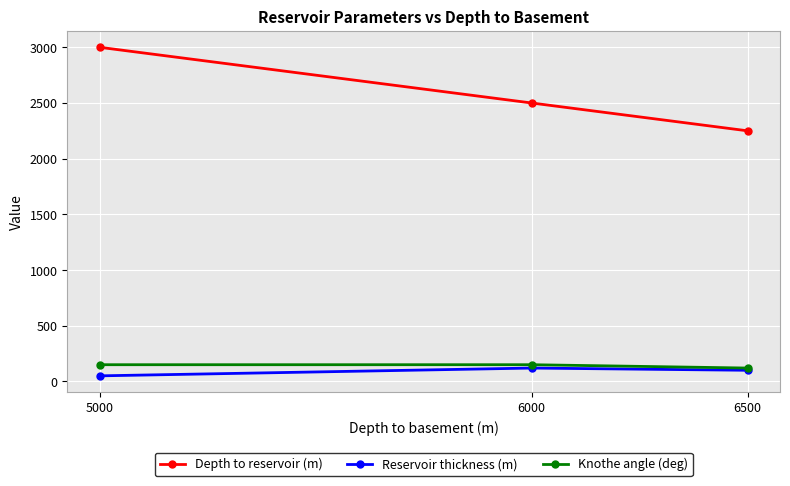

At which label does Depth to reservoir (m) reach its peak?

5000